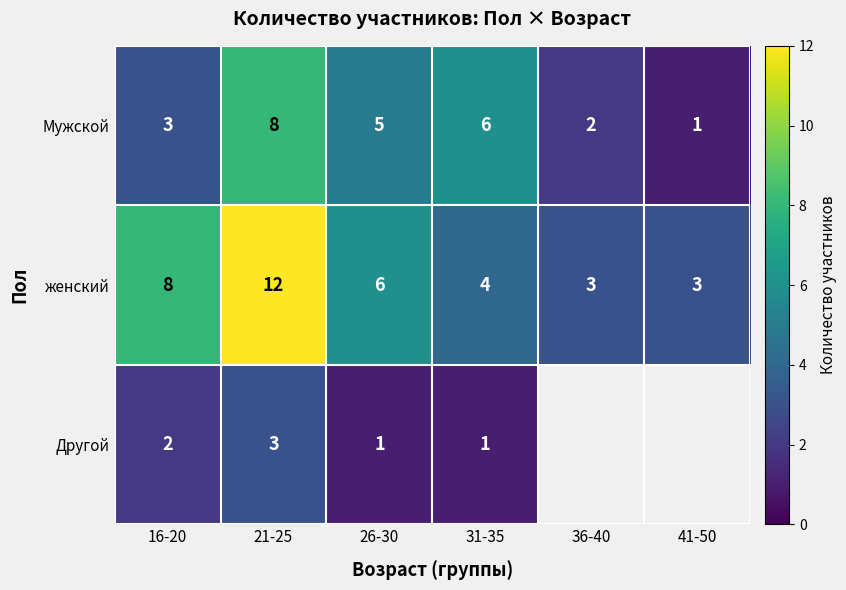

The value of Мужской at 16-20 is 4. True or false?

False